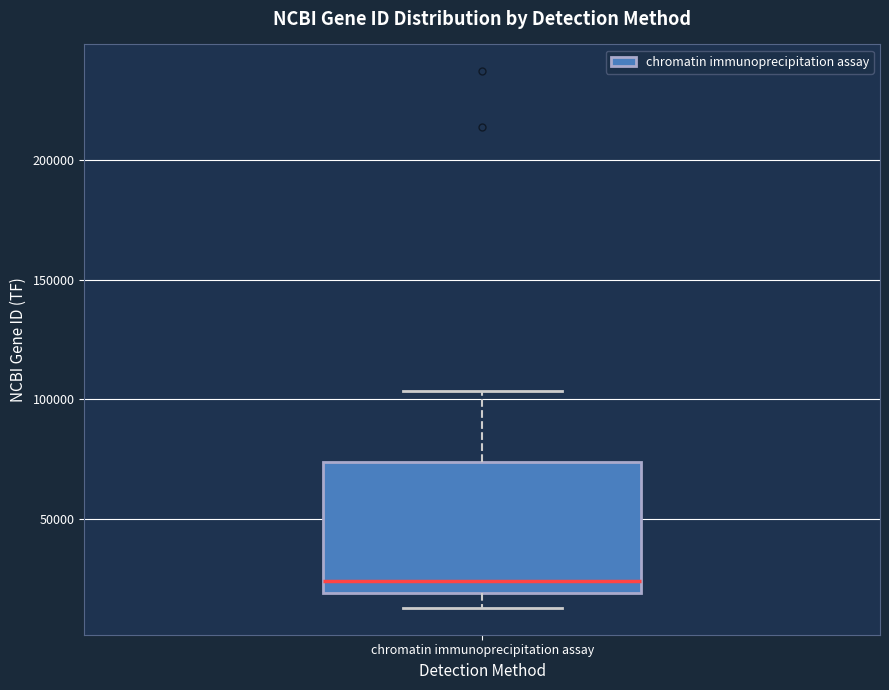

Where does the lower whisker of the box for chromatin immunoprecipitation assay end on the y-axis? The values are not printed on the chart, so give them approximately, as read against the axis.

15000